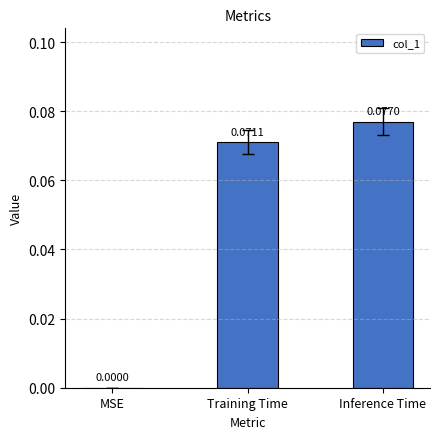

Which has a higher value, MSE or Training Time?

Training Time